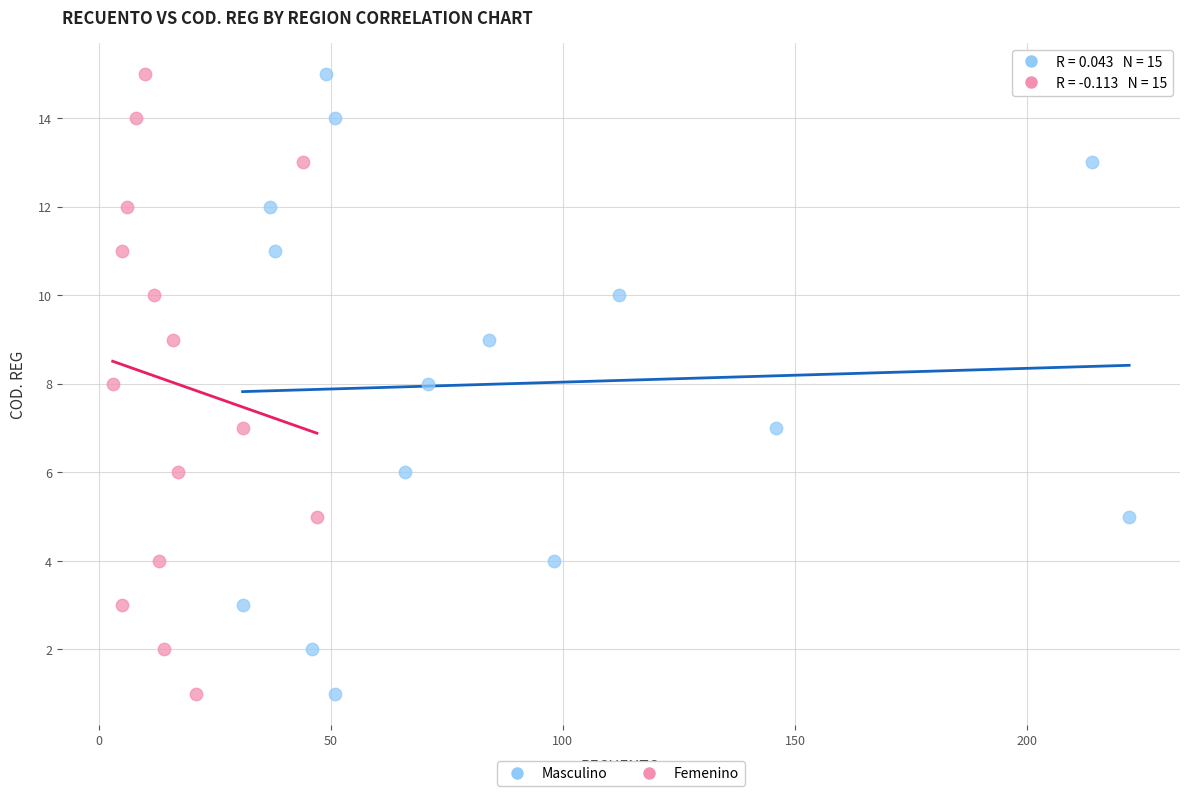

What are all the series names shown in the legend?

Masculino, Femenino